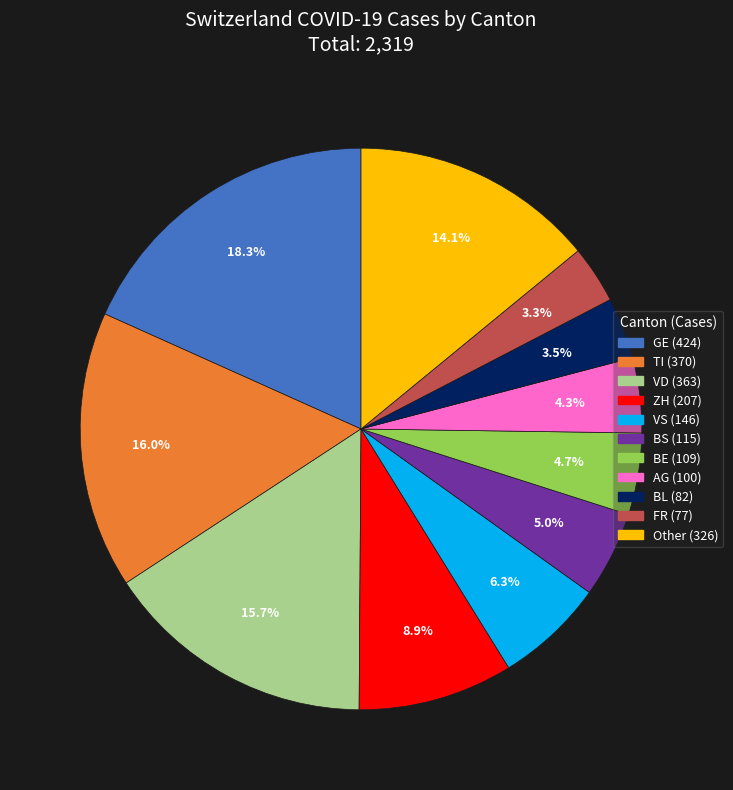

Is there a majority slice in this chart?

No